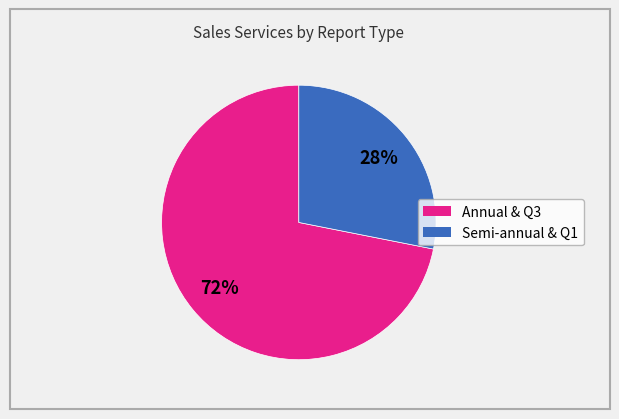

How many slices are in this pie chart?

2